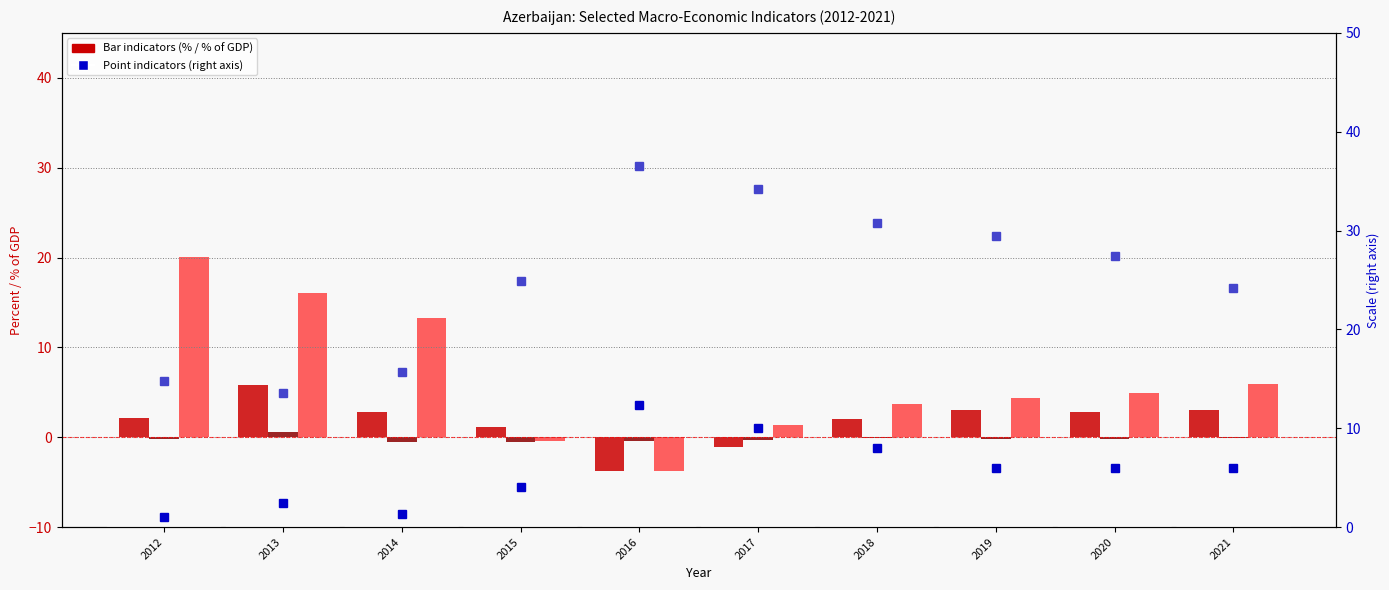

What is the highest value of the Inflation, avg consumer prices (%) series?

12.4